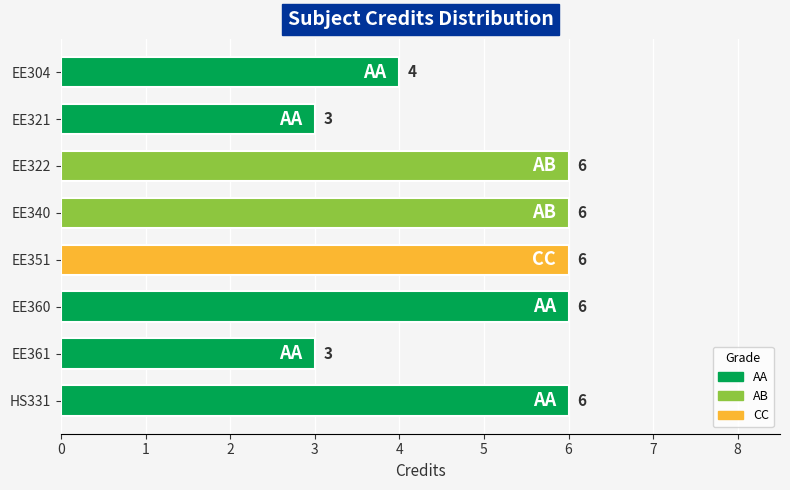

What is the change in value from EE304 to EE360?

+2